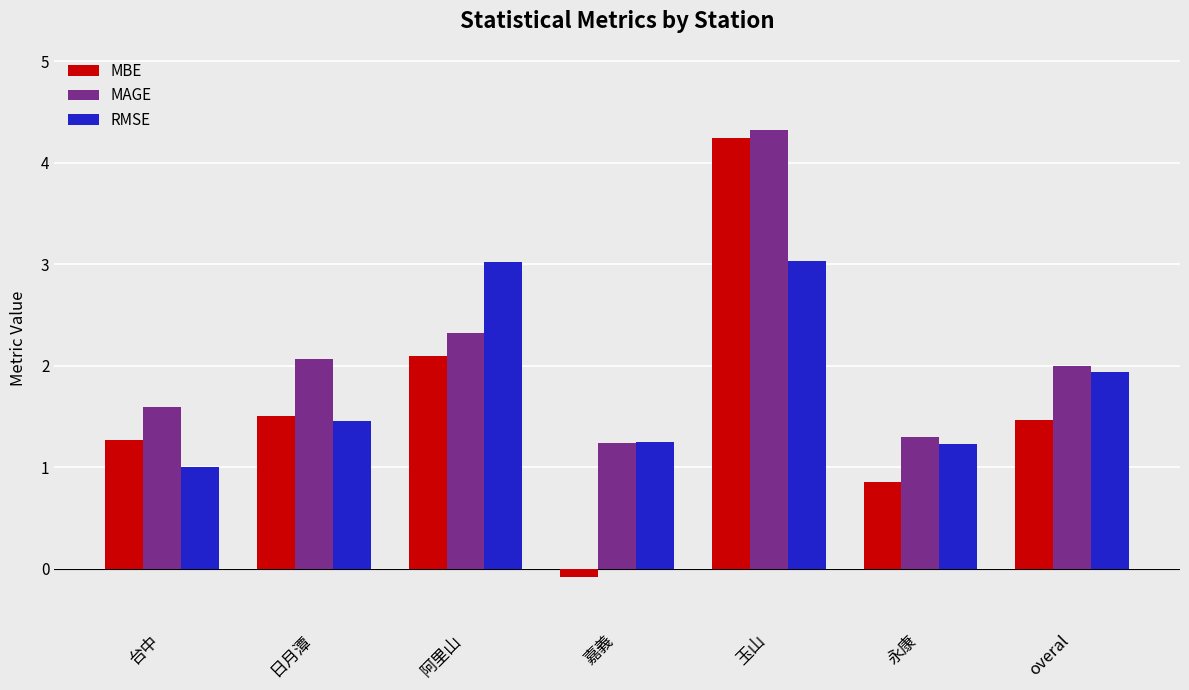

At how many categories does at least one series exceed 0?

7